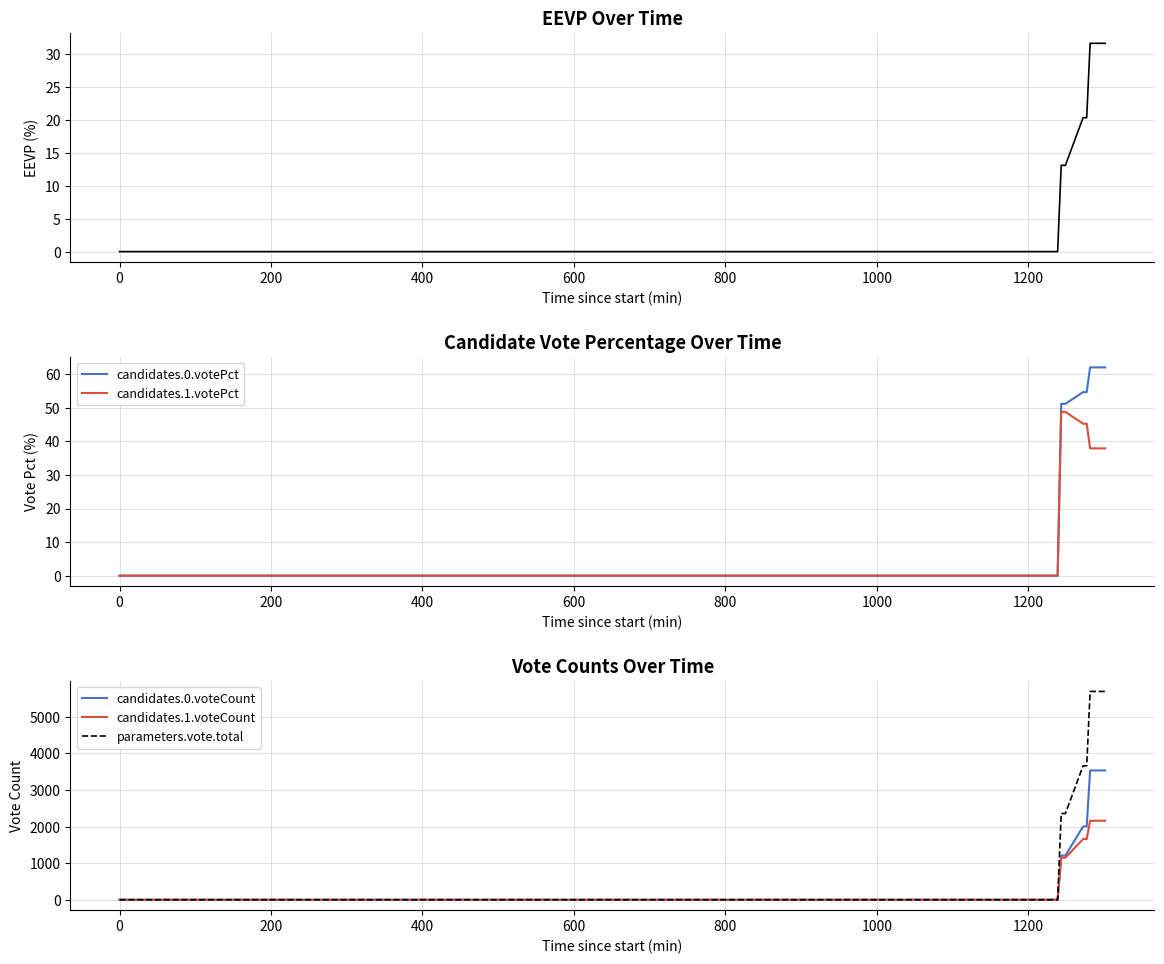

What is the highest value of the candidates.0.votePct series?

62.1